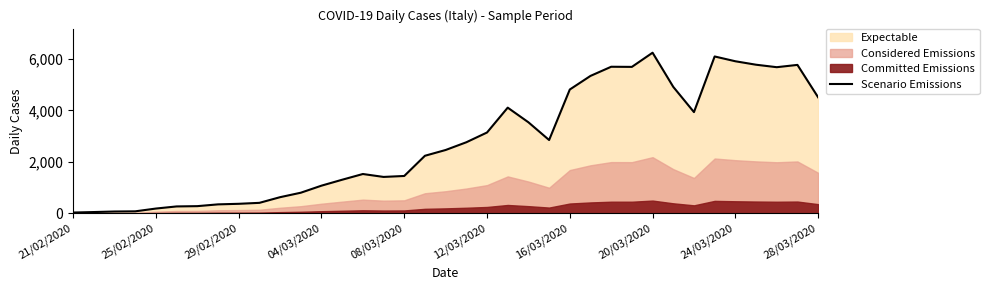

What is the value of the 27th point from the left?

5692